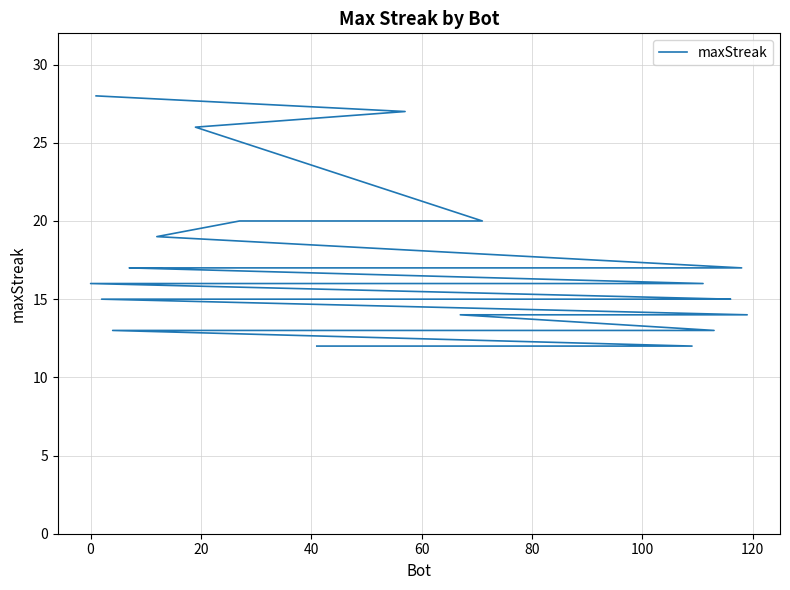

What is the value of the 37th point from the left?

12